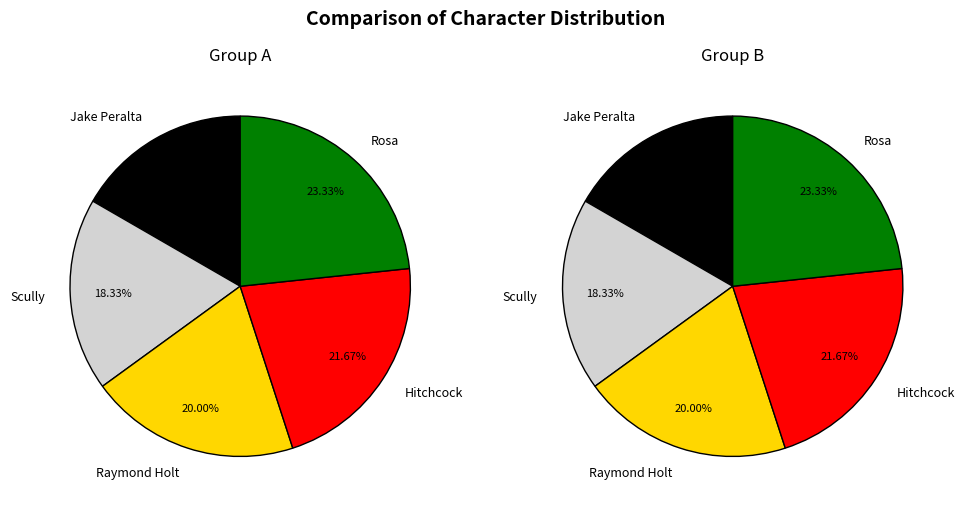

Rank the categories by value from lowest to highest.

Jake Peralta, Scully, Raymond Holt, Hitchcock, Rosa